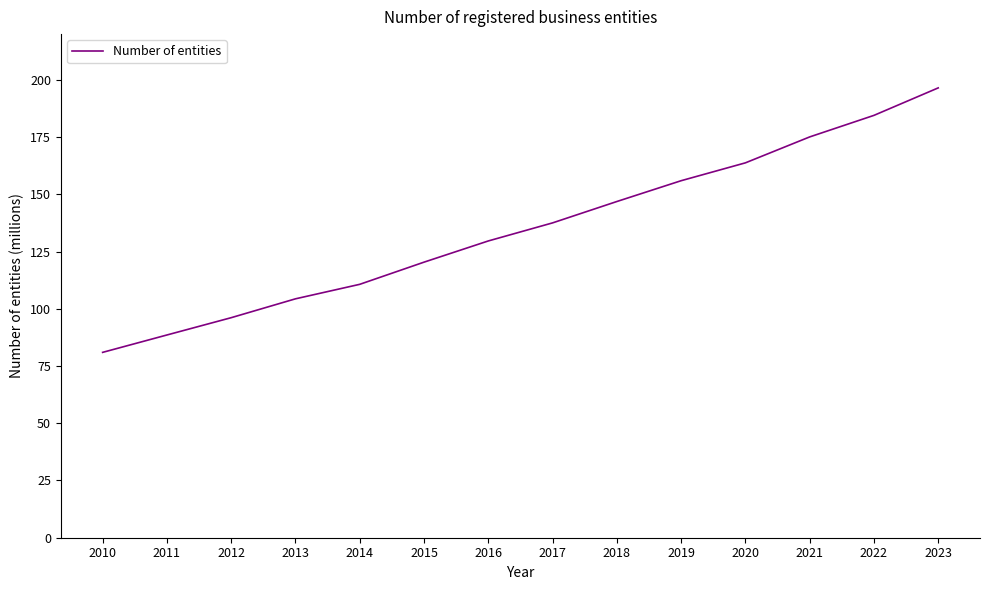

What is the difference between the maximum and second lowest values?

107.9